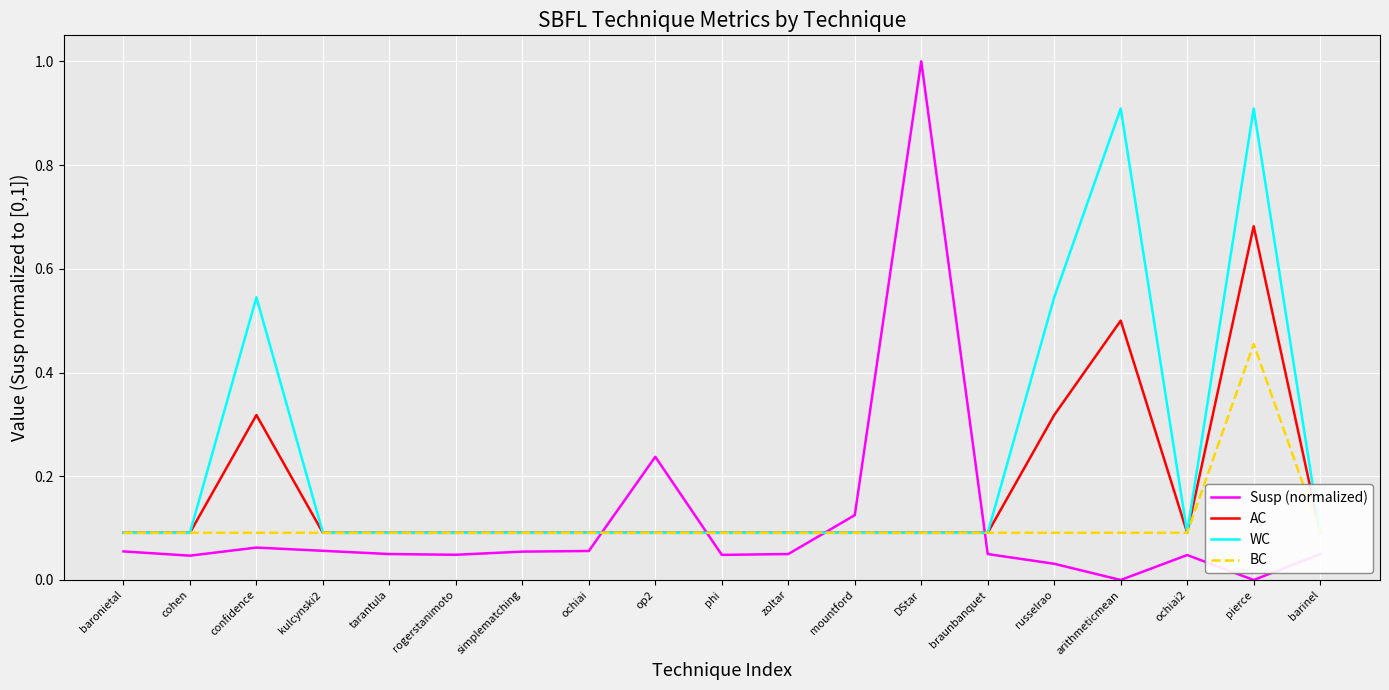

What is the total value across all series at baronietal?

0.3